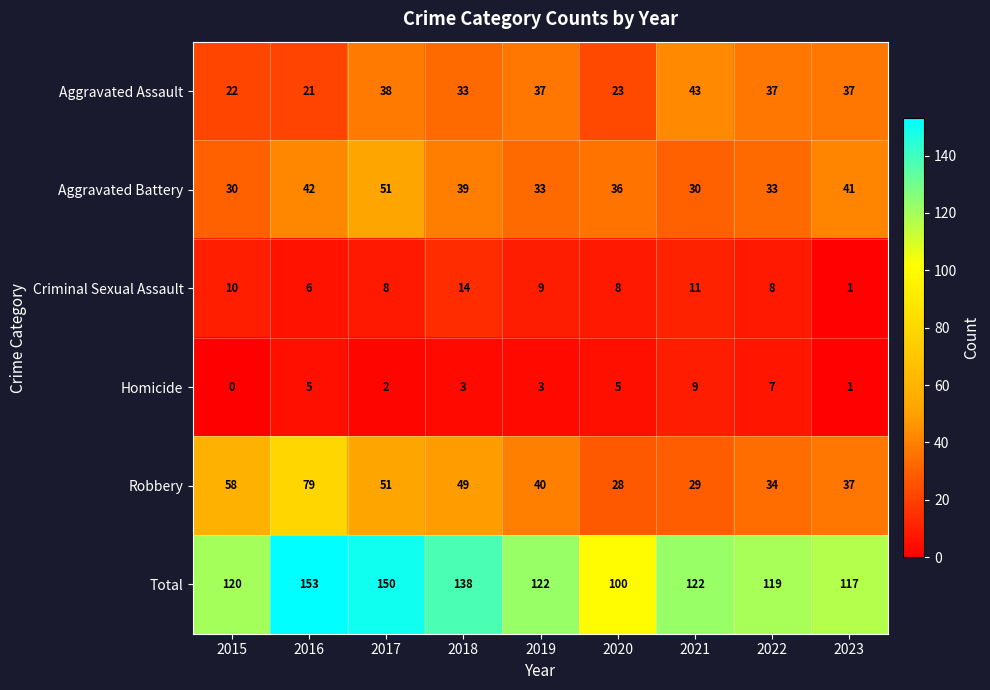

Where is Criminal Sexual Assault nearest to the value 7?

2016